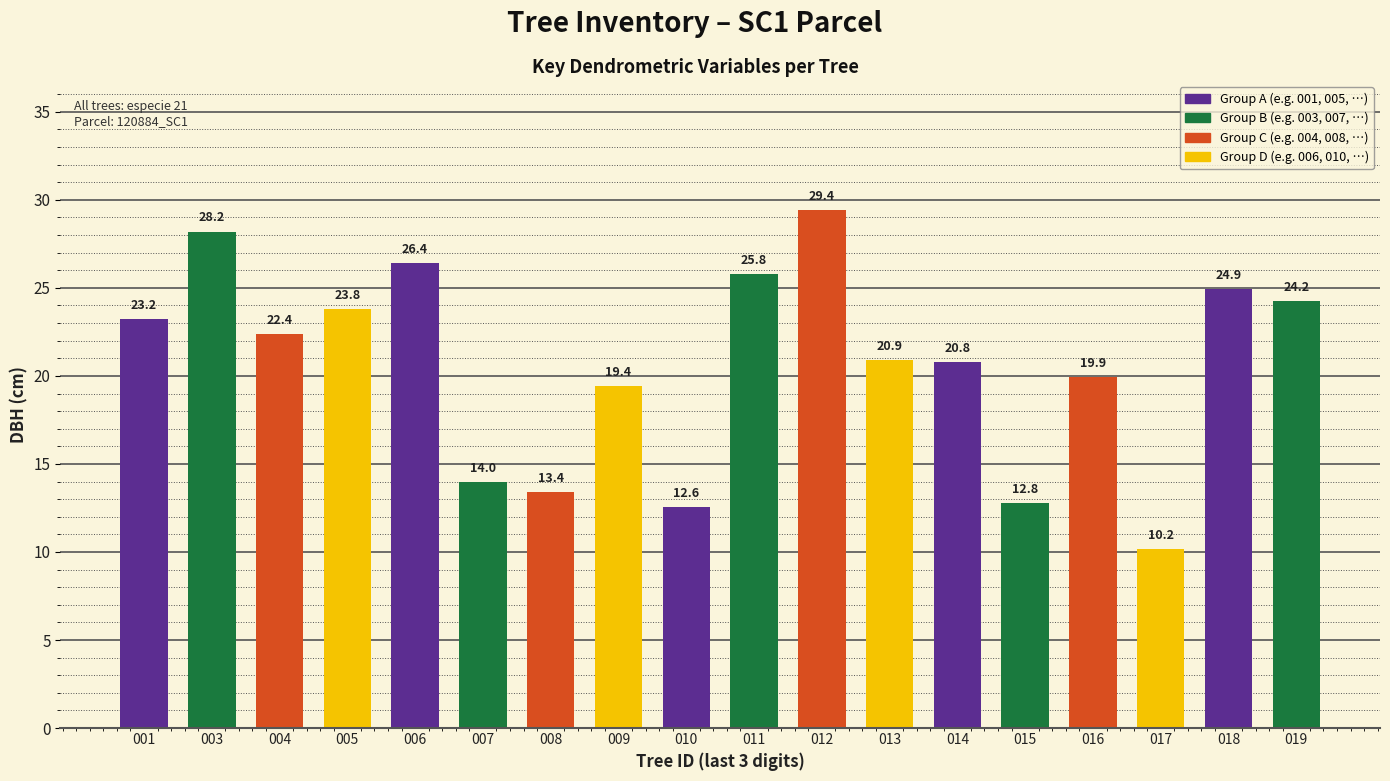

Are the bars grouped side by side (vs. stacked)?

No